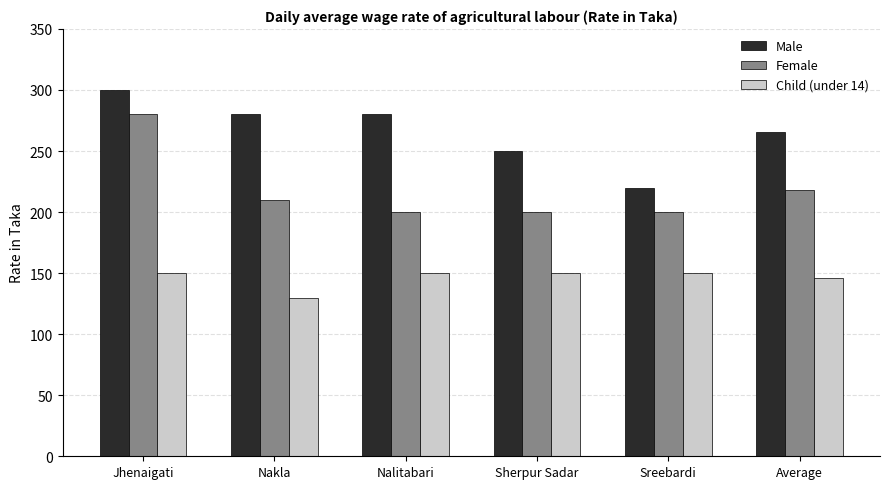

The value of Female at Jhenaigati is 280. True or false?

True